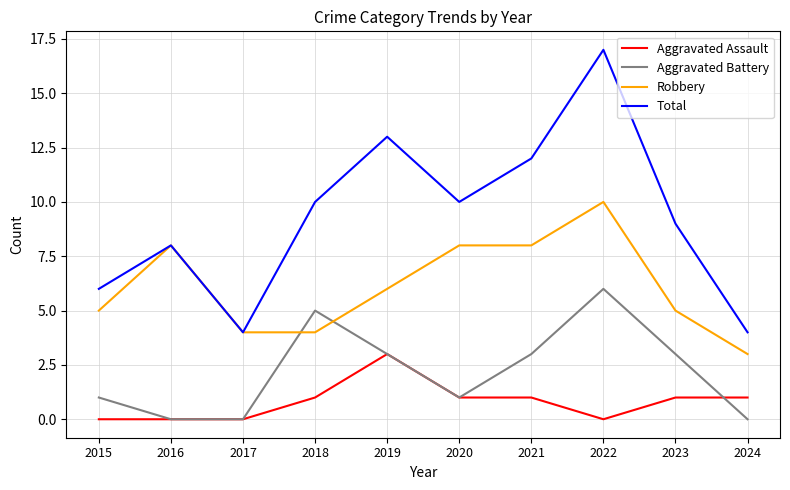

The value of Robbery at 2021 is 13. True or false?

False